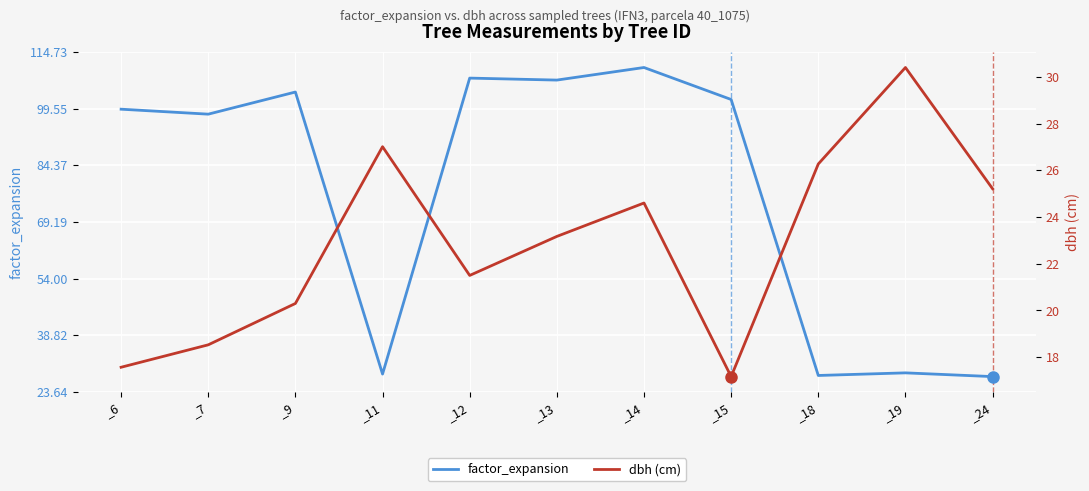

Where is dbh (cm) nearest to the value 23?

_13